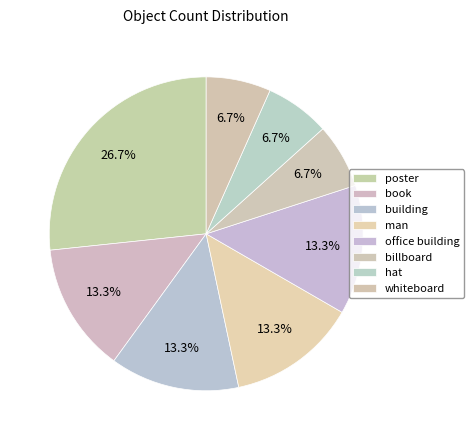

What is the ratio of the value at book to the value at building?

1.0